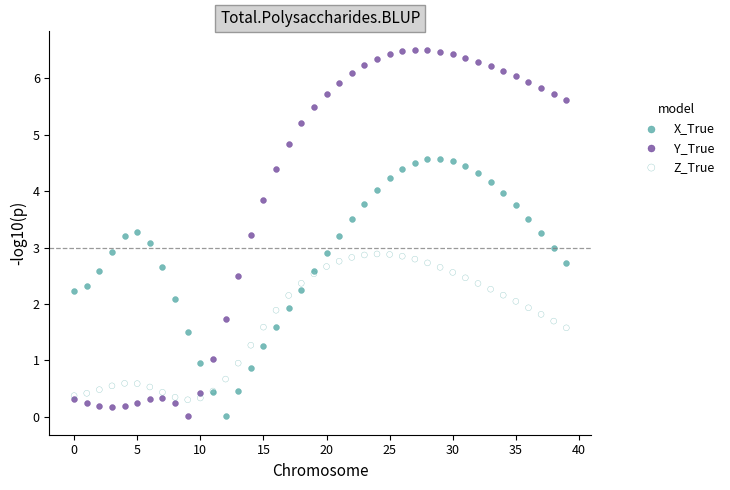

Which series contains the highest Y value?

Y_True